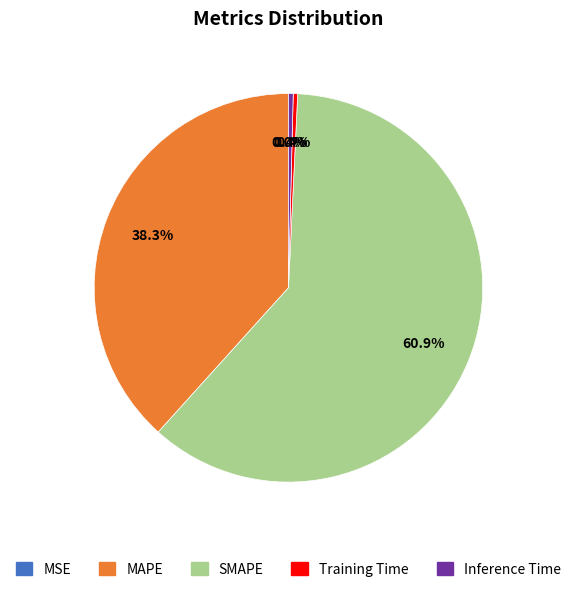

Does Training Time account for over 50% of the chart?

No